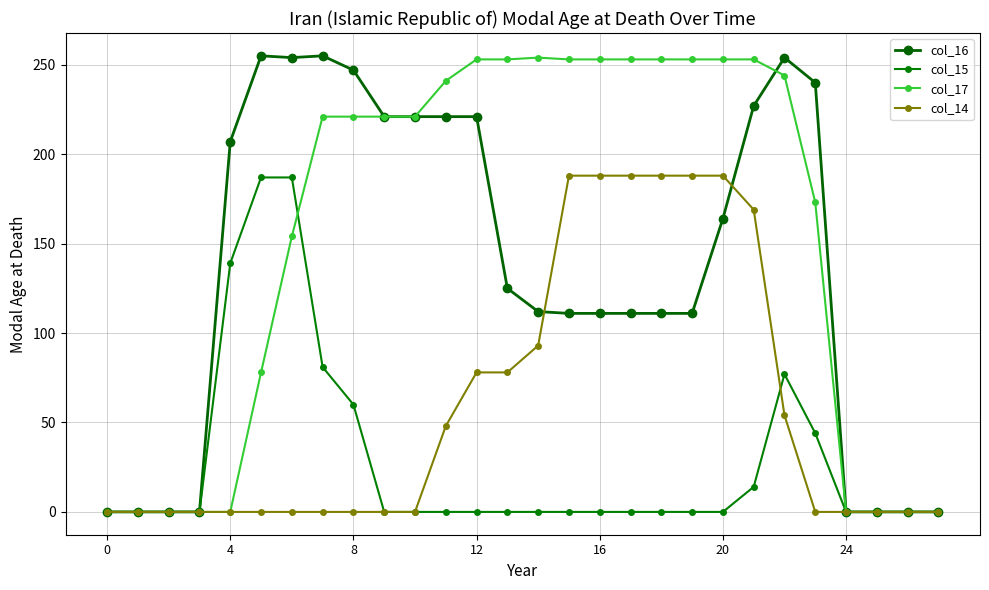

How many lines are shown in the chart?

4